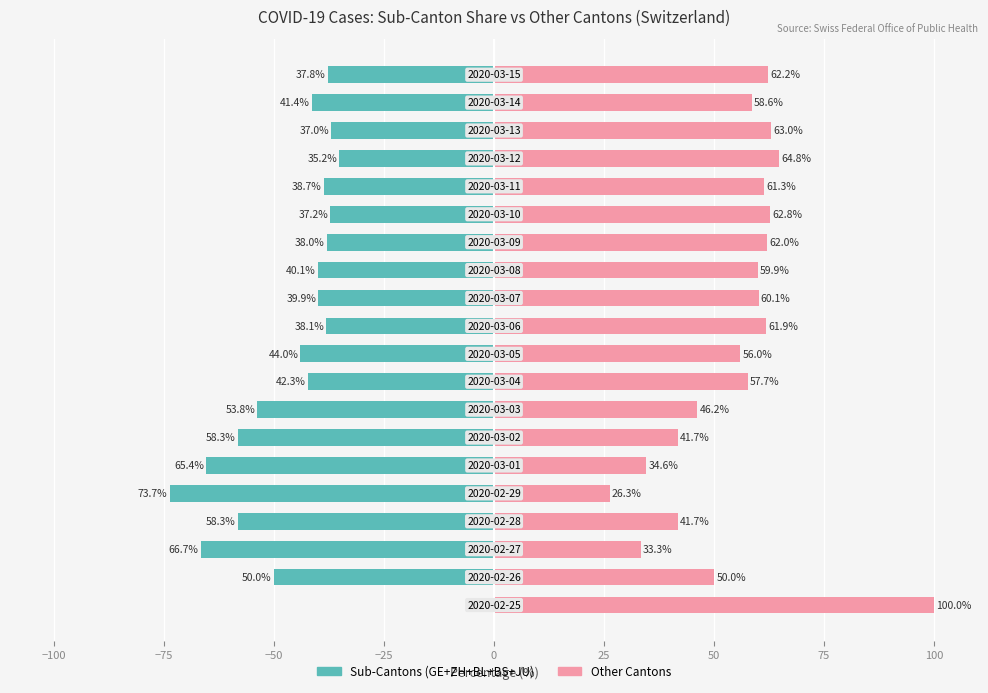

Which series has the largest range (max minus min)?

Sub-Cantons (GE+ZH+BL+BS+JU)